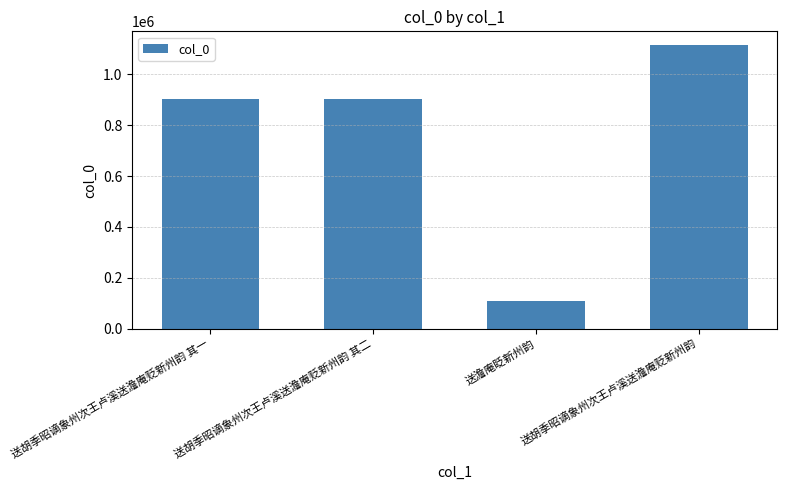

What is the value of the 2nd bar from the left?

903831